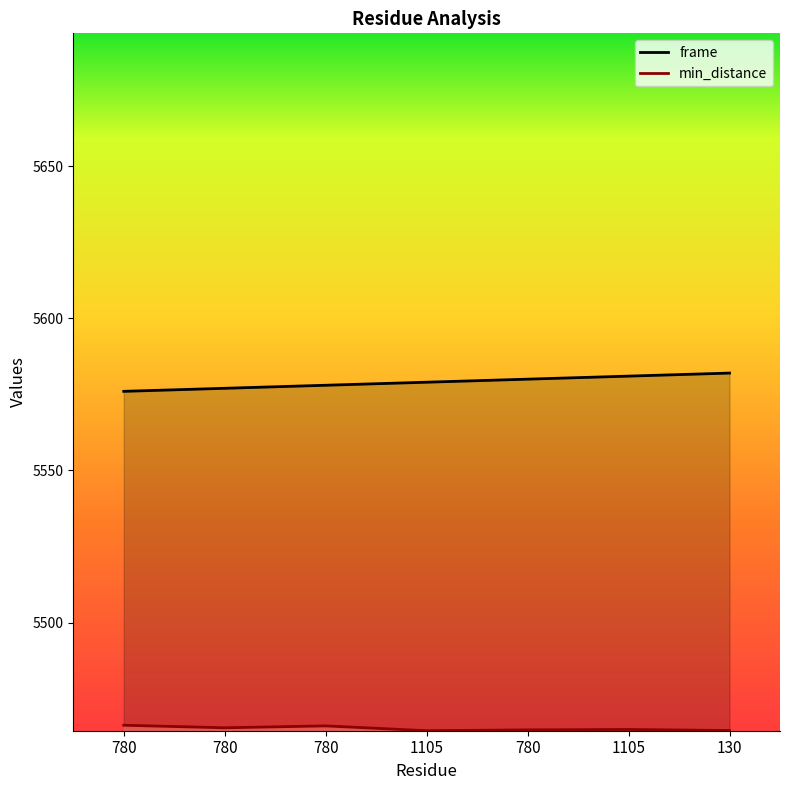

How many distinct data groups are displayed?

2